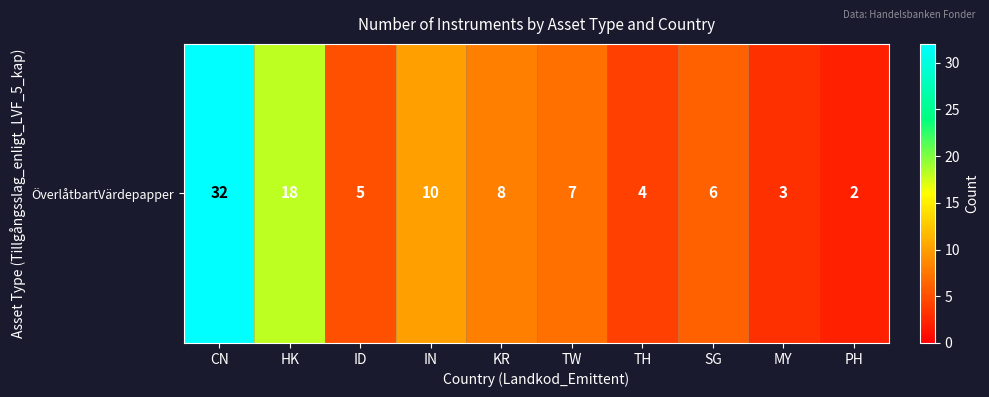

At which category does the chart reach its minimum across all series?

PH